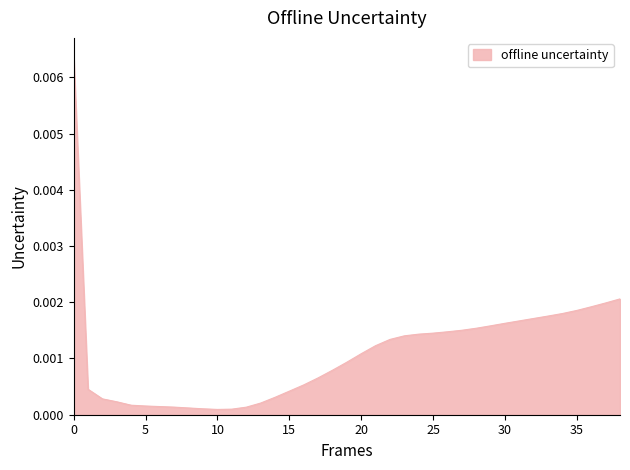

Does the chart display data point markers on the line(s)?

No